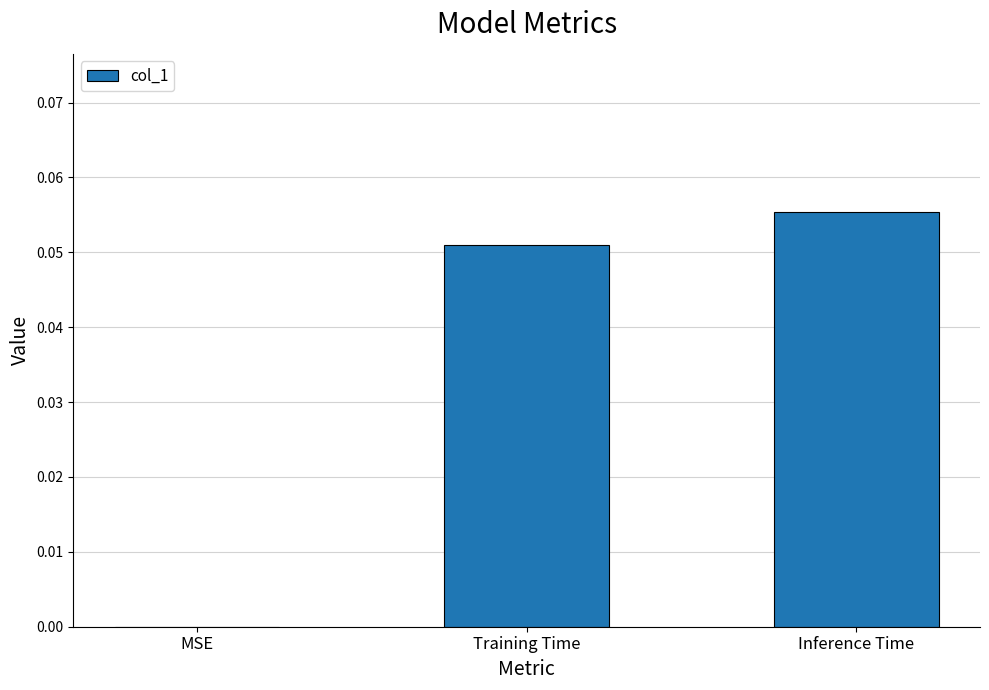

What is the change in value from MSE to Training Time?

+0.1